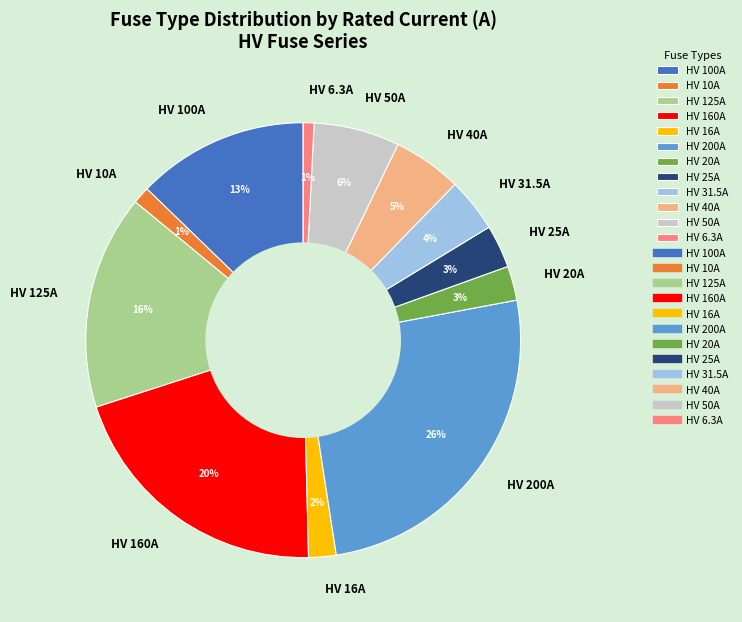

Combined, do HV 6.3A and HV 125A account for over 50%?

No